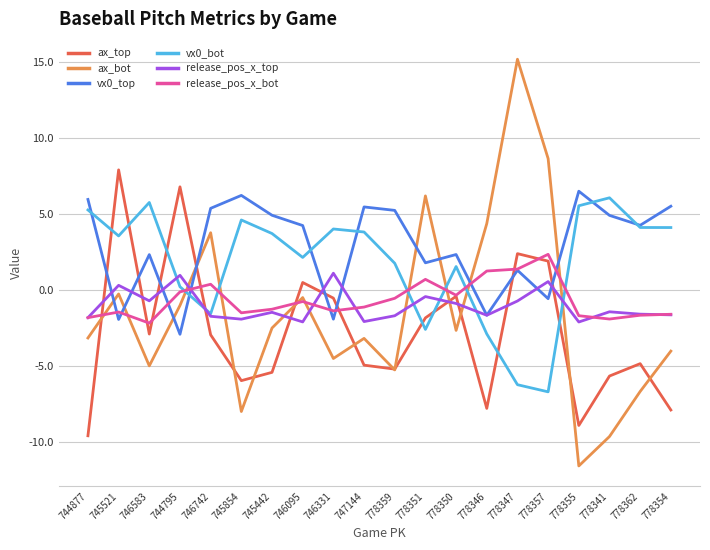

At which category is the sum across all series the highest?

778347